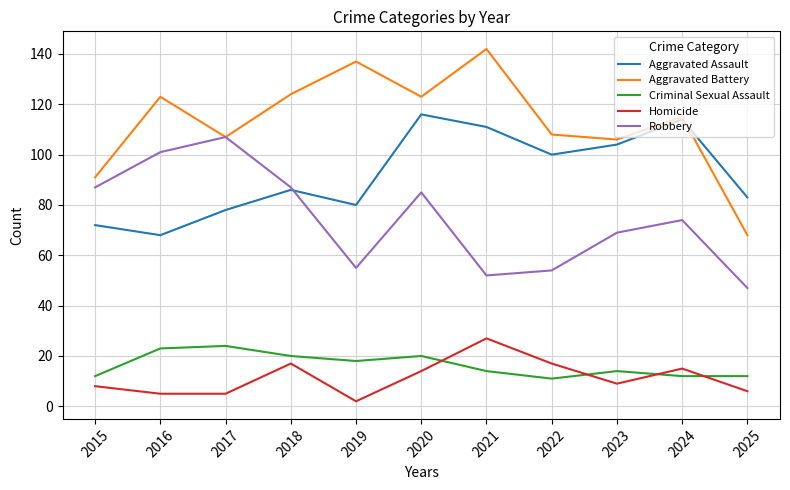

Which series has the widest spread of values?

Aggravated Battery